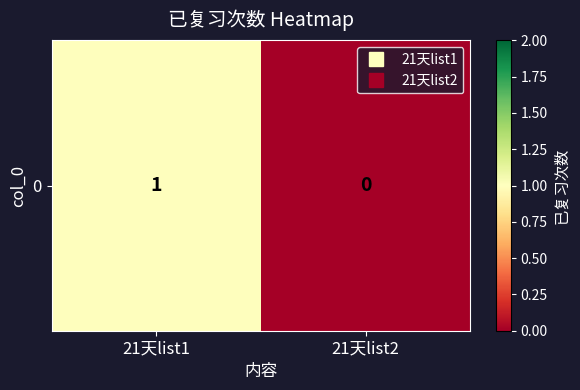

The value at 21天list2 is -1. True or false?

False